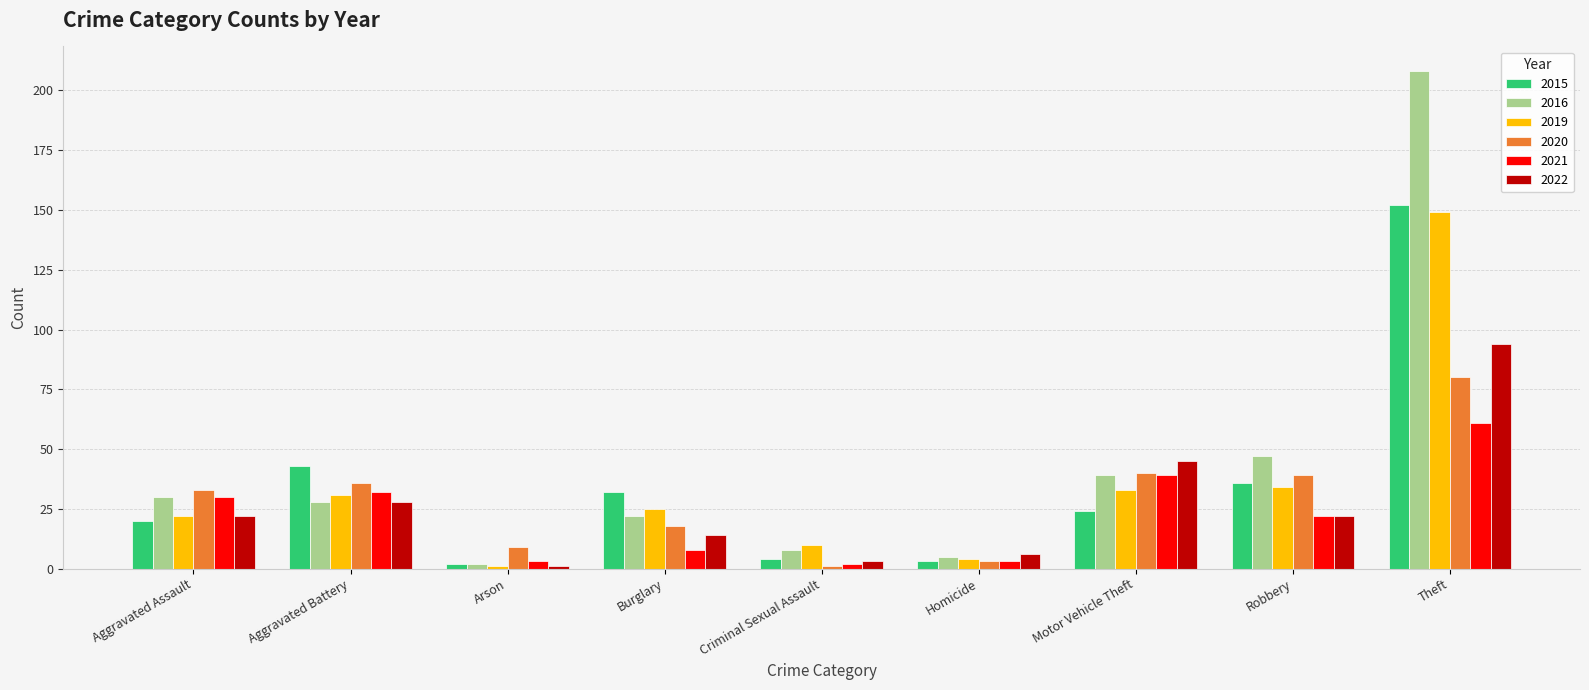

Does the chart contain stacked bars?

No